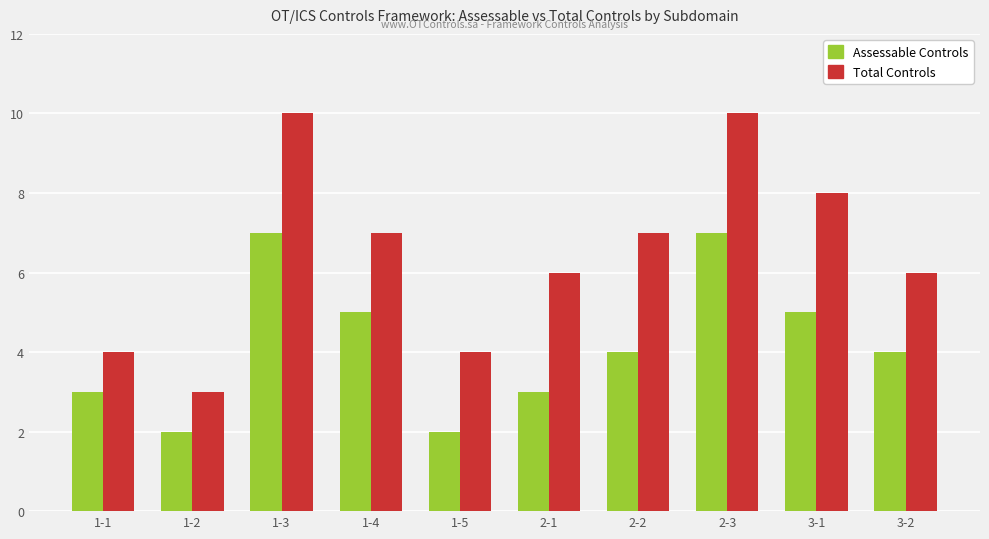

Count the Total Controls values in the range 4 to 8.

7